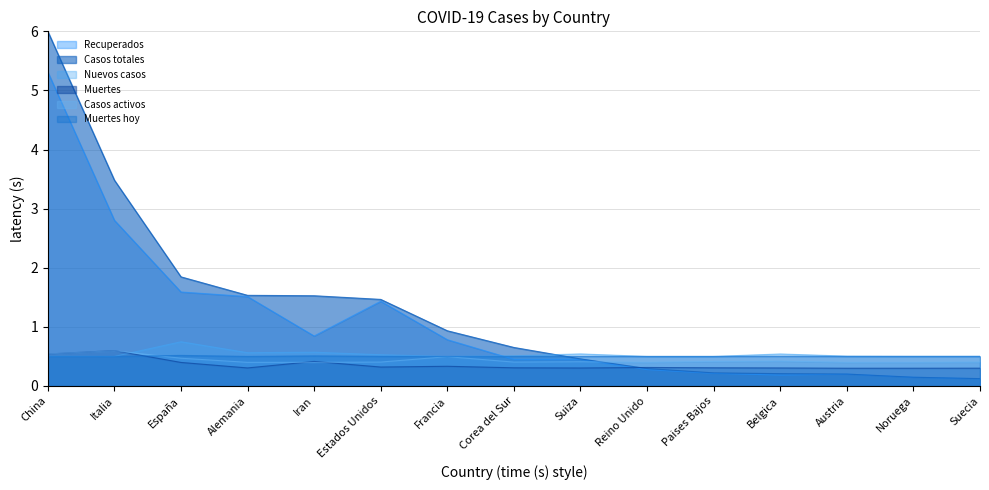

At which category does Casos activos reach its first local peak?

Italia